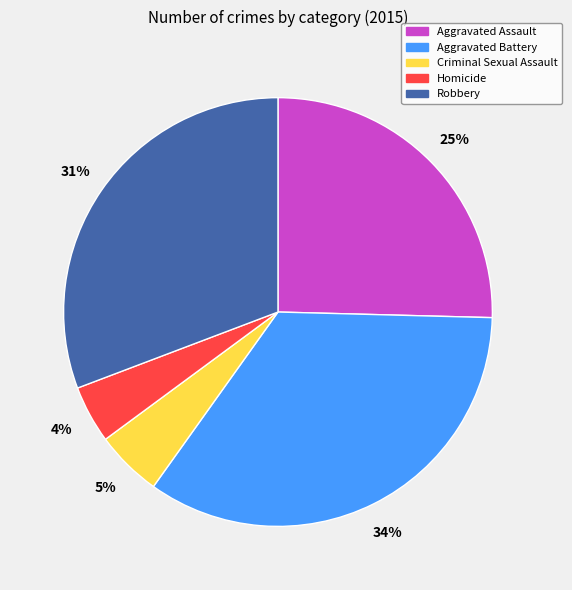

What percentage is the Homicide slice, to the nearest percent?

4%